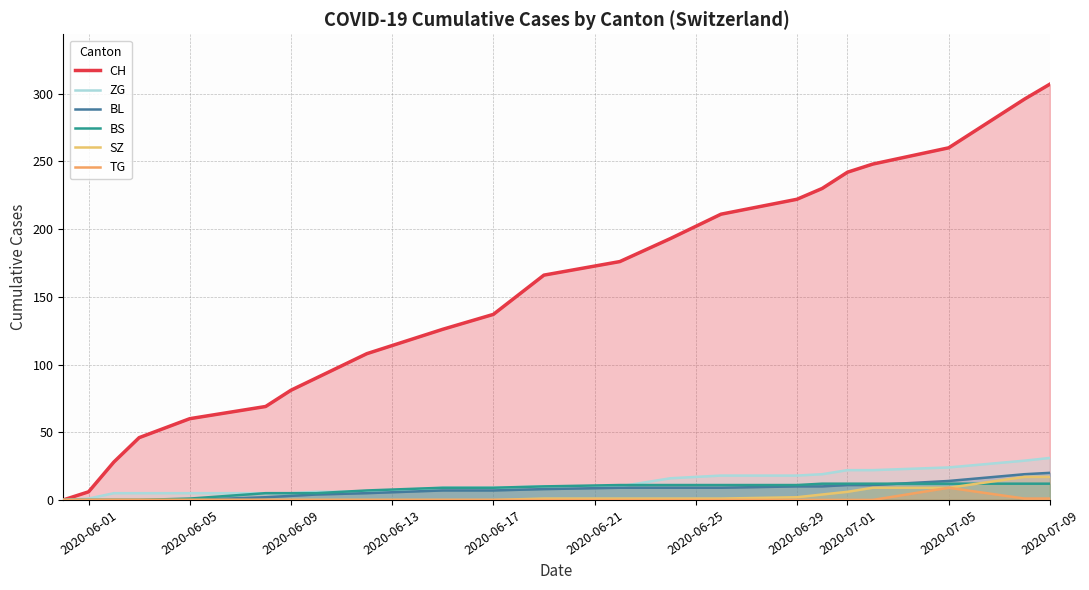

True or false: BL has more than 1 interior local peaks.

False